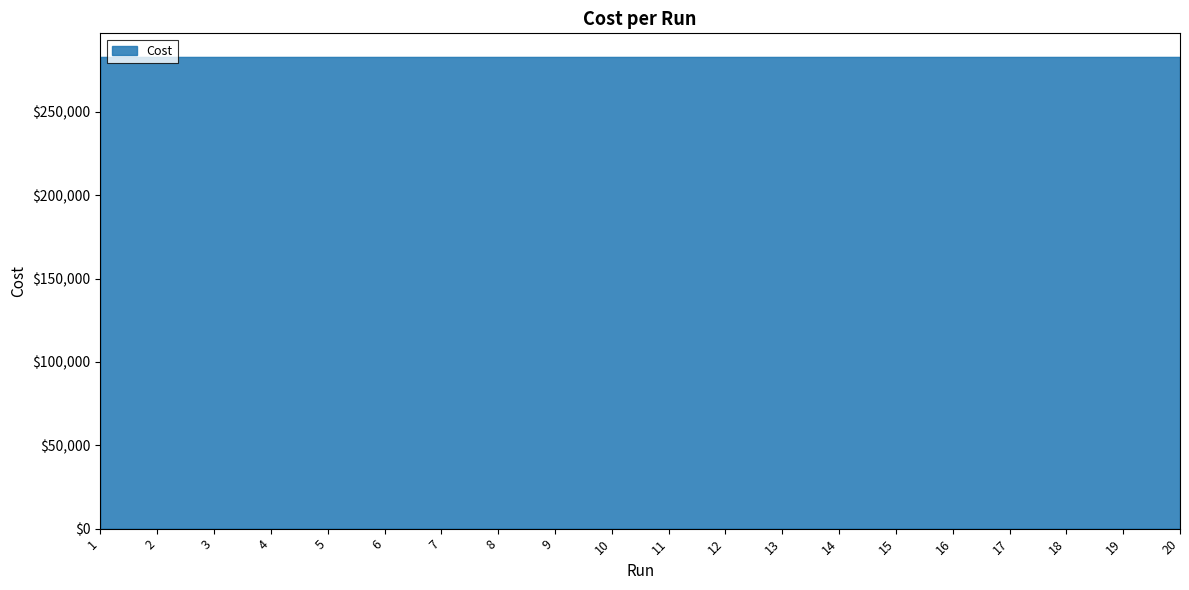

Where is the first local maximum?

2